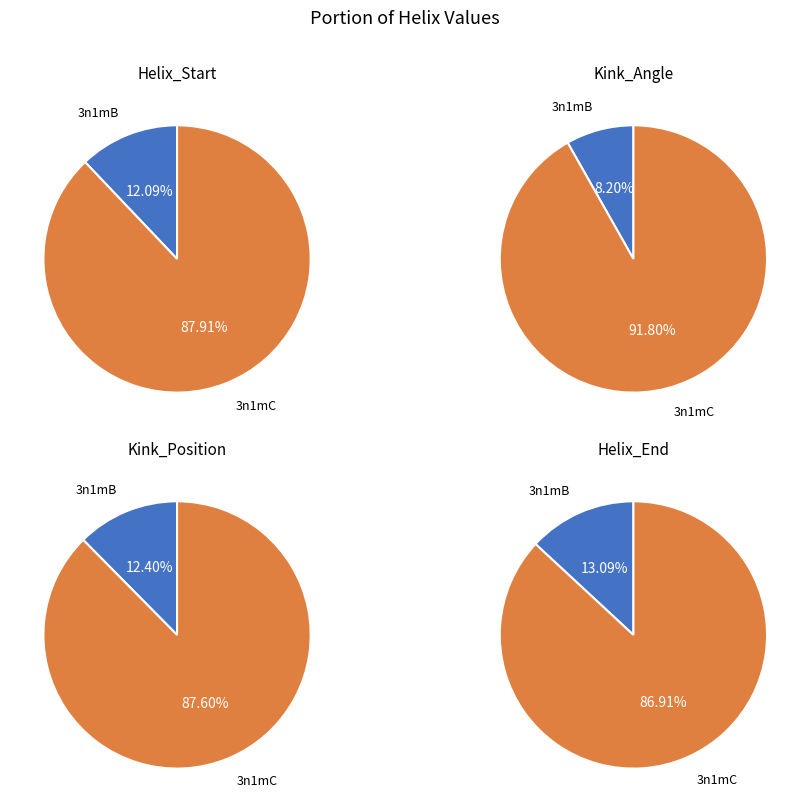

Is it true that 3n1mB is 13% of the pie?

True